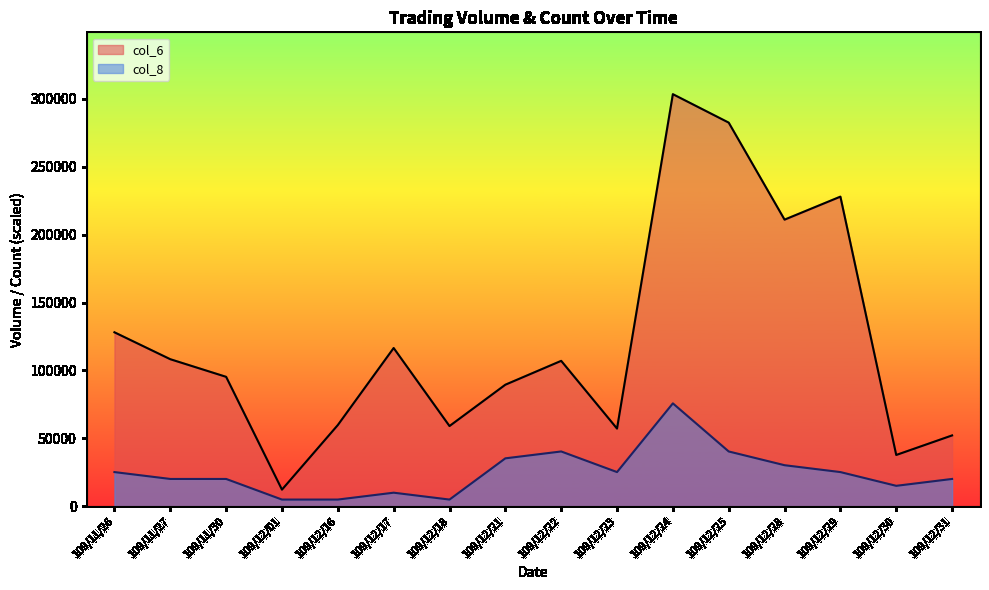

How many interior local valleys does the col_6 series have?

5